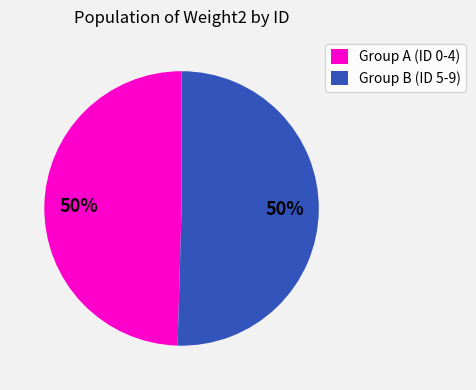

How many segments does this pie chart have?

2